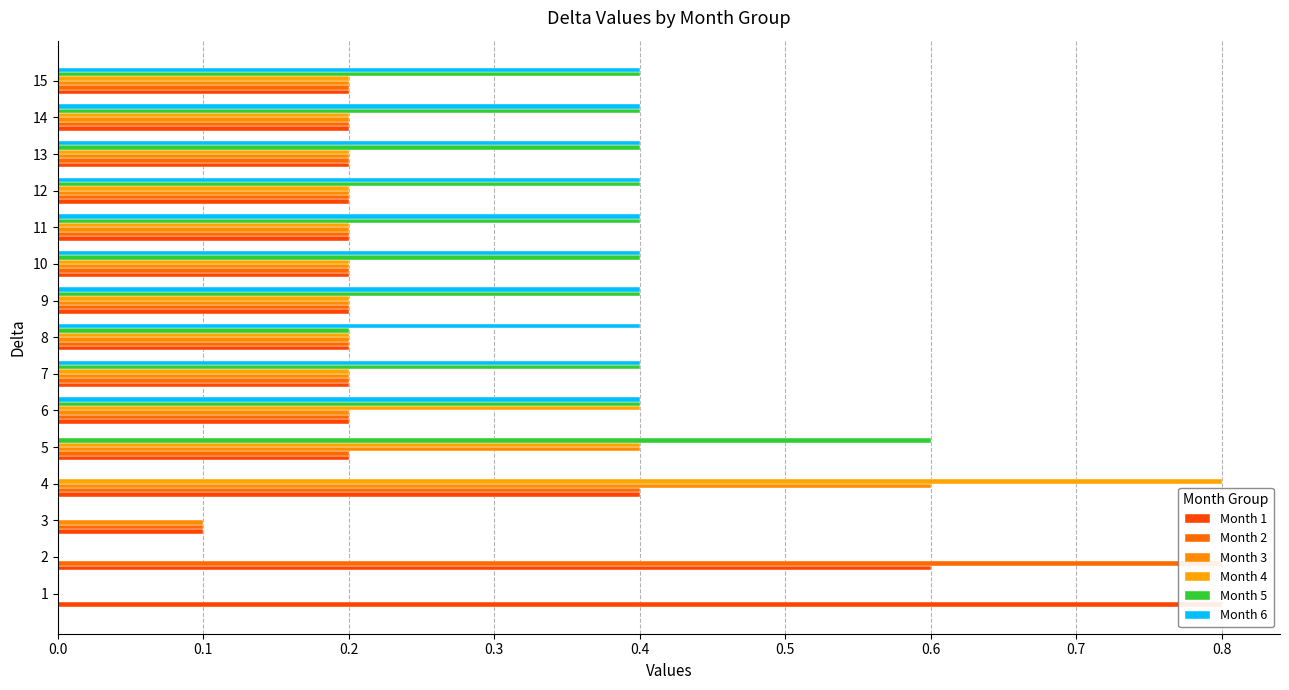

How many data points does each series have?

15